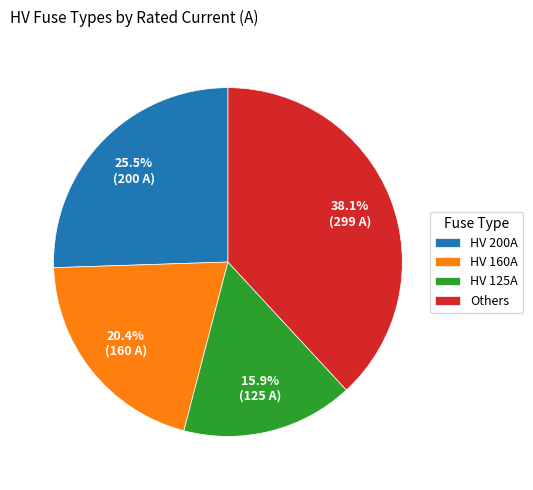

How much of the chart is everything except HV 160A?

79.6%